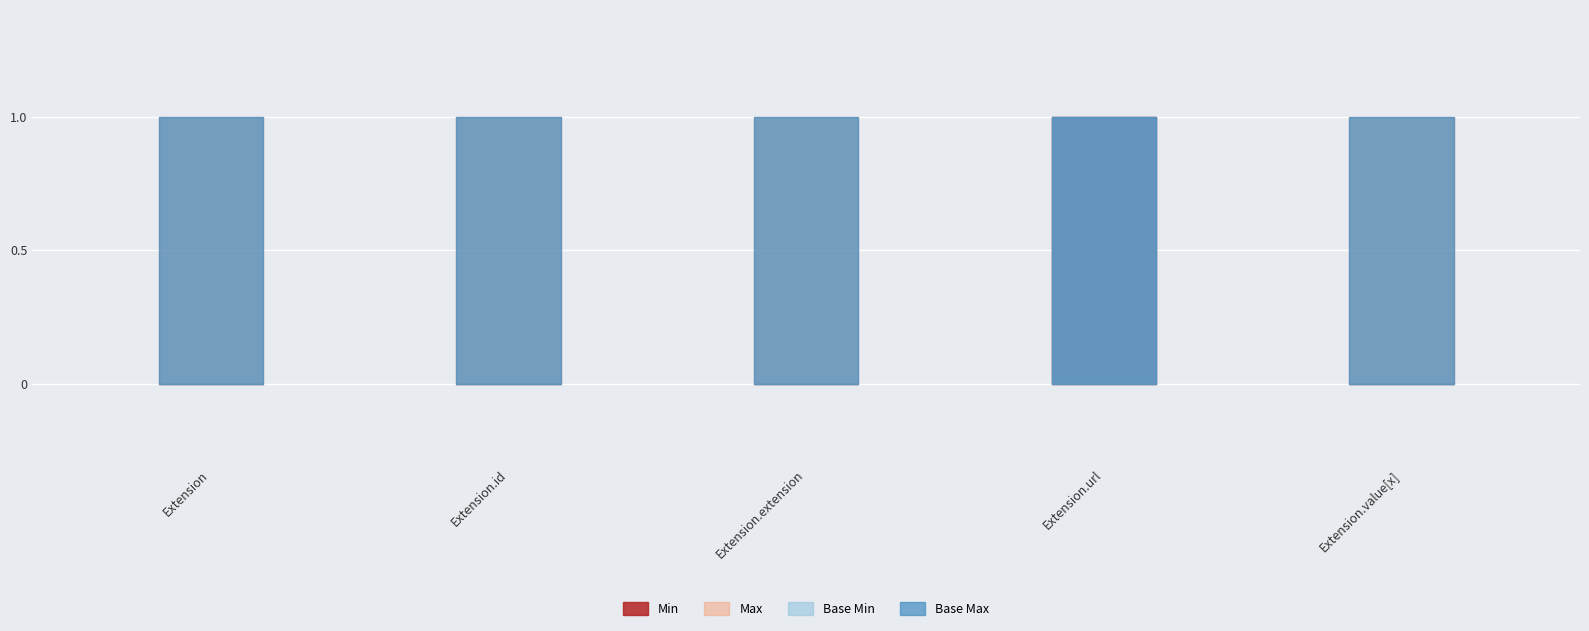

True or false: Min has a value of 0 at Extension.id.

False